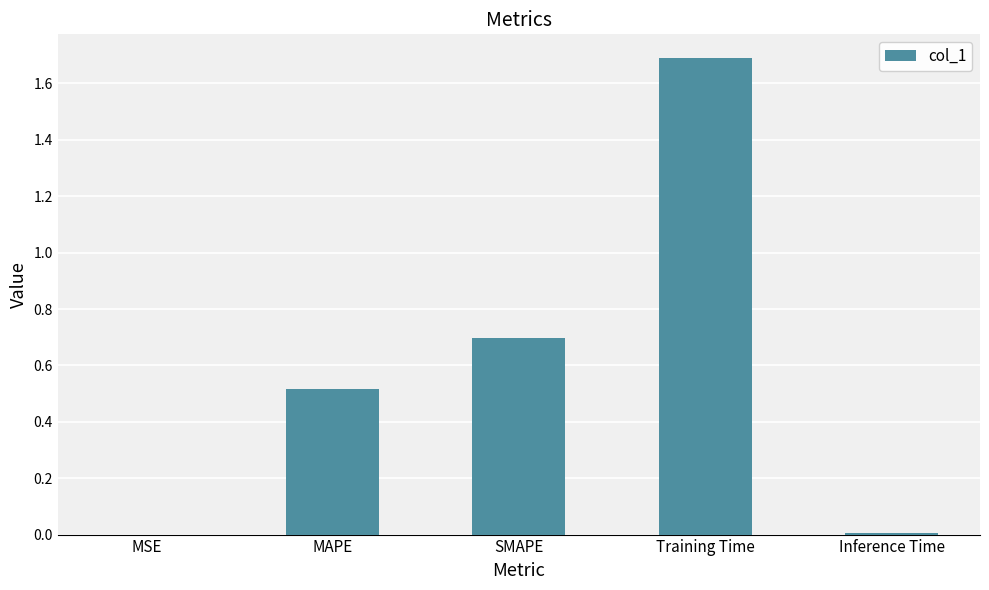

True or false: the data shows 0.8 at MAPE.

False